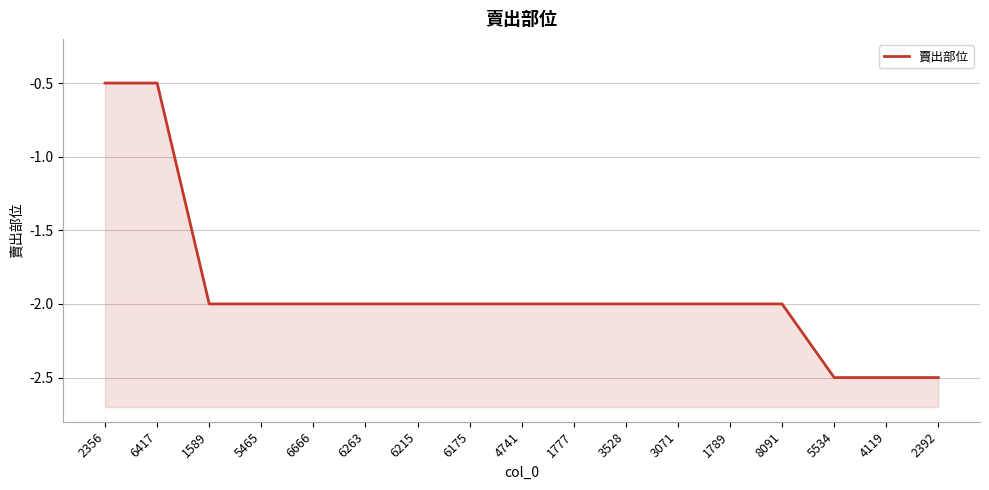

What is the label of the 14th point from the left?

8091